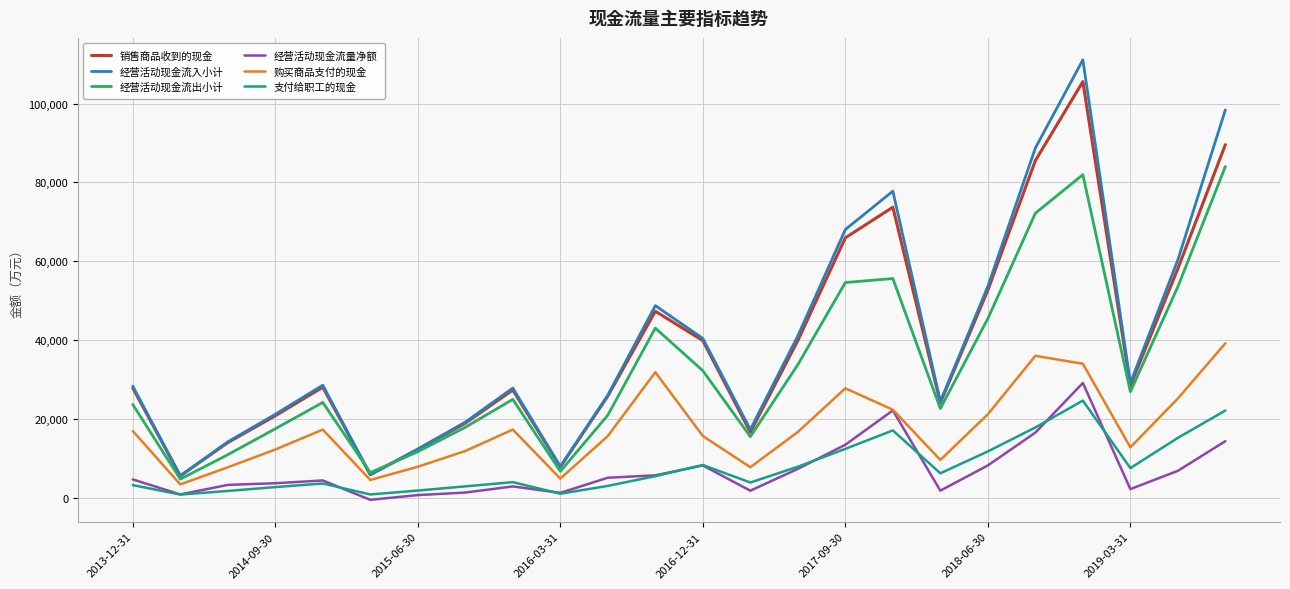

Which series has the widest spread of values?

经营活动现金流入小计